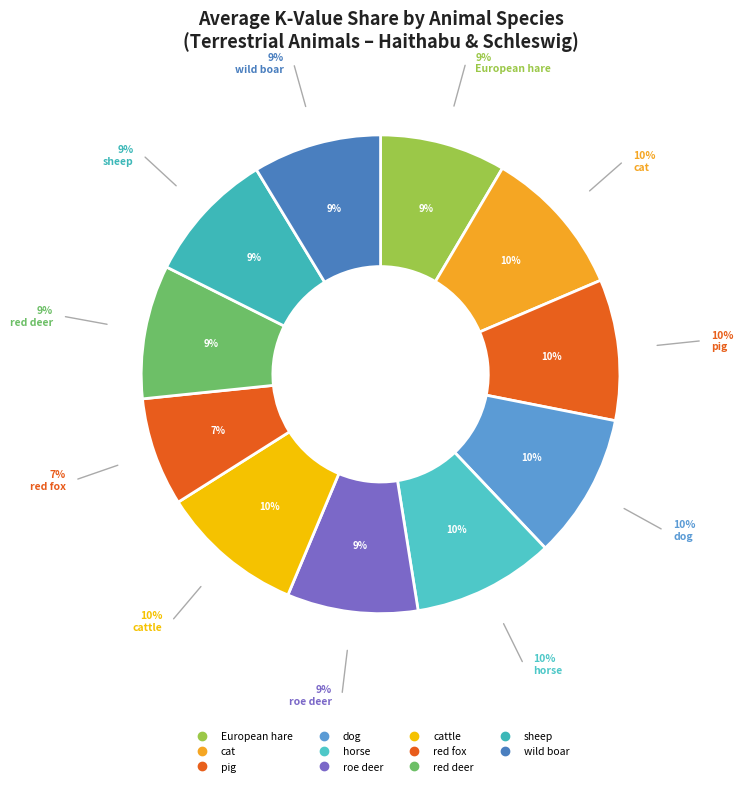

To the nearest percent, what is the average slice percentage?

9%